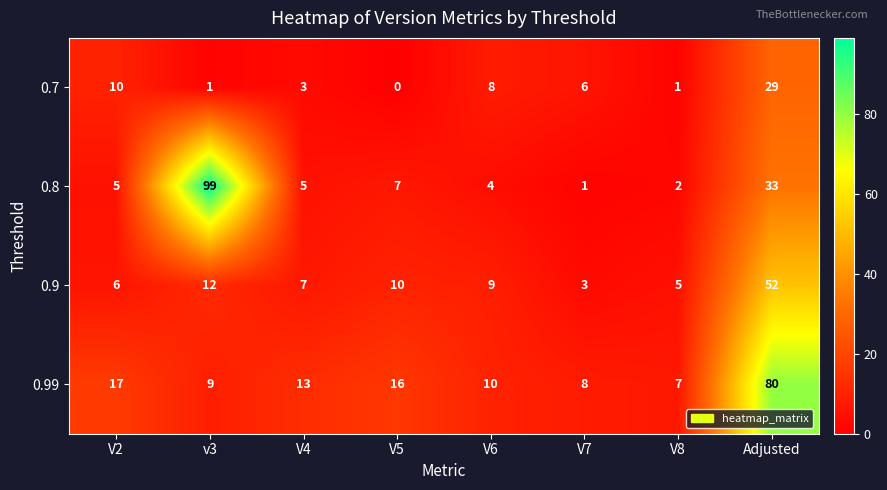

True or false: 0.7 has a value of -13 at V5.

False